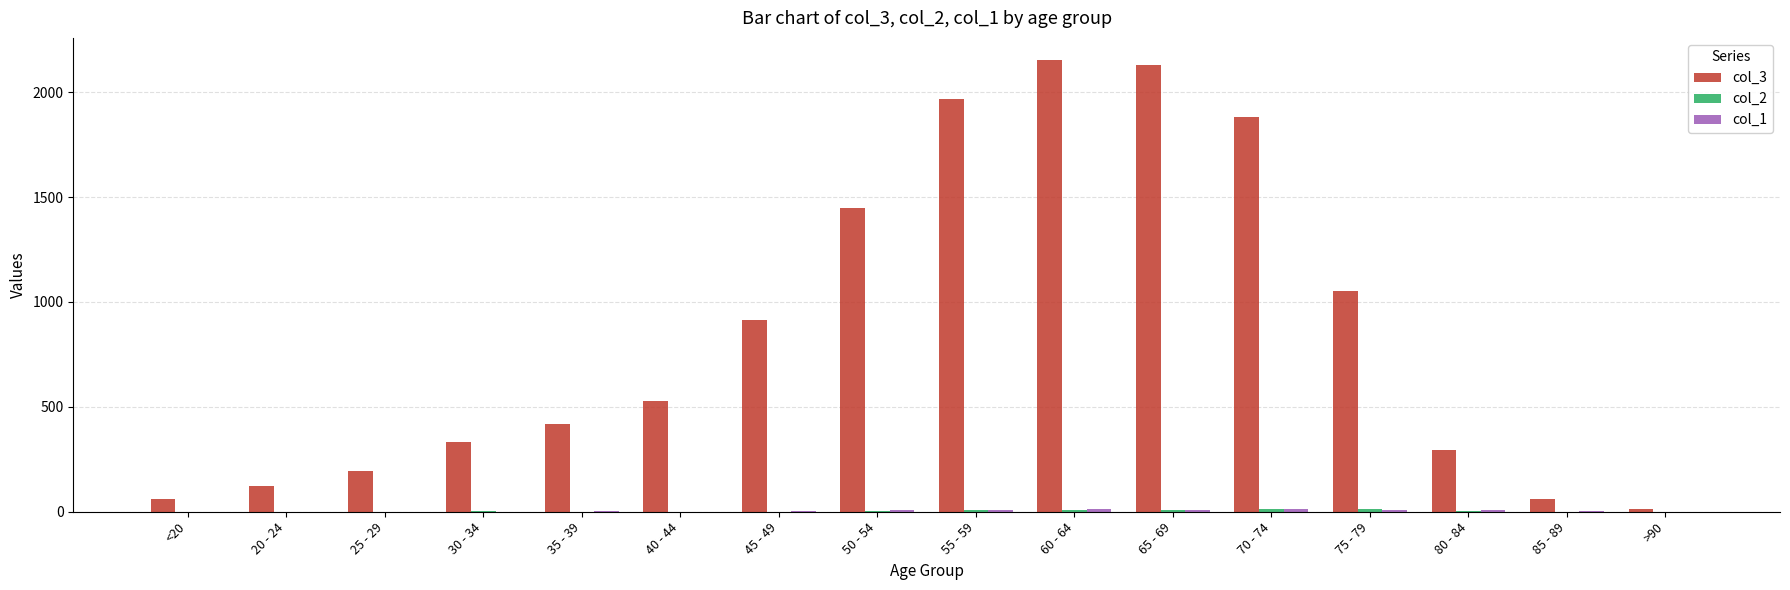

Which series has the largest total across all categories?

col_3